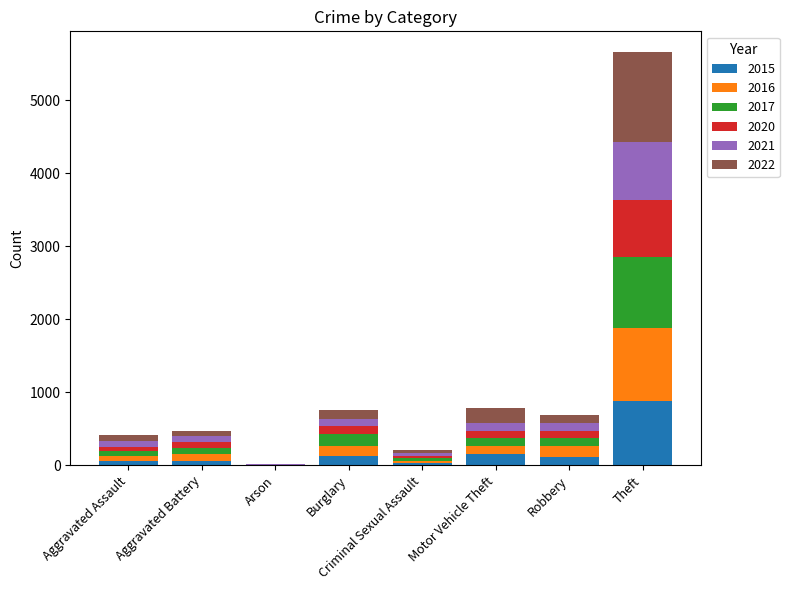

Is it true that 2015 equals 152 at Motor Vehicle Theft?

True